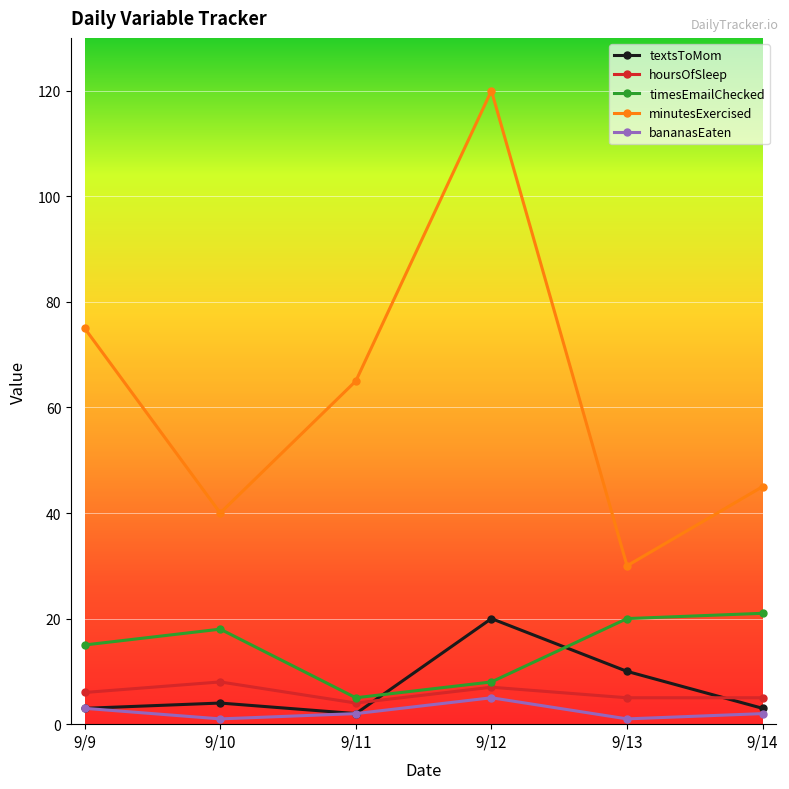

Reading right to left, extract all data points from this chart.

textsToMom: 9/14=3	9/13=10	9/12=20	9/11=2	9/10=4	9/9=3
hoursOfSleep: 9/14=5	9/13=5	9/12=7	9/11=4	9/10=8	9/9=6
timesEmailChecked: 9/14=21	9/13=20	9/12=8	9/11=5	9/10=18	9/9=15
minutesExercised: 9/14=45	9/13=30	9/12=120	9/11=65	9/10=40	9/9=75
bananasEaten: 9/14=2	9/13=1	9/12=5	9/11=2	9/10=1	9/9=3